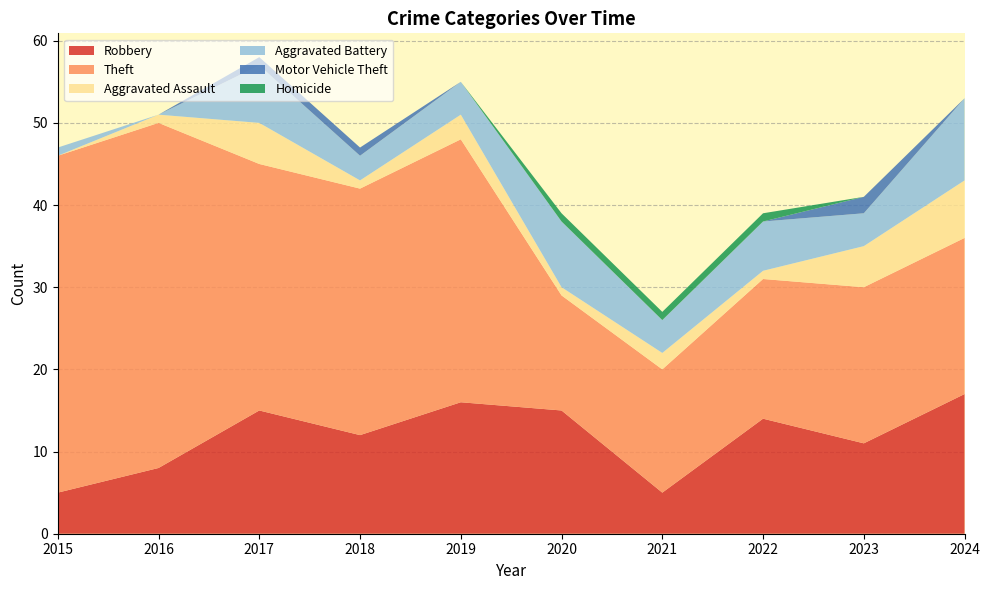

Reading right to left, extract all data points from this chart.

Robbery: 17	11	14	5	15	16	12	15	8	5
Theft: 19	19	17	15	14	32	30	30	42	41
Aggravated Assault: 7	5	1	2	1	3	1	5	1	0
Aggravated Battery: 10	4	6	4	8	4	3	7	0	1
Motor Vehicle Theft: 0	2	0	0	0	0	1	1	0	0
Homicide: 0	0	1	1	1	0	0	0	0	0